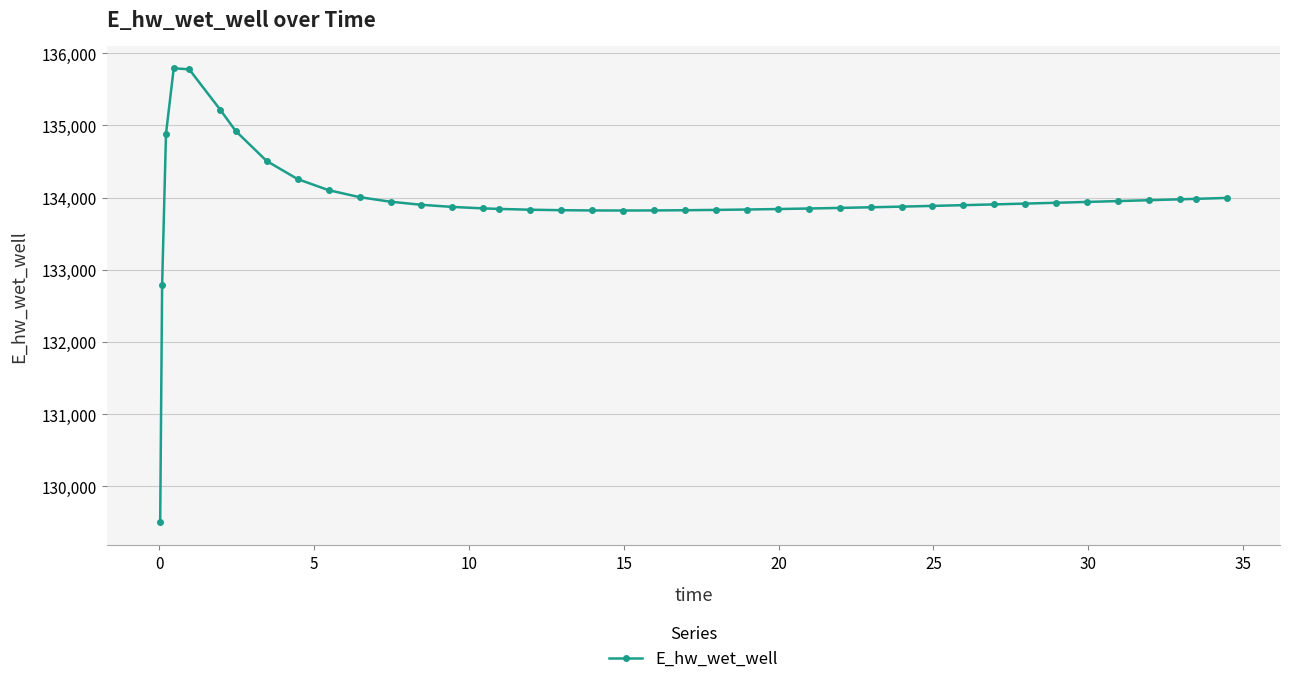

What is the value of the 14th point from the left?

133870.3